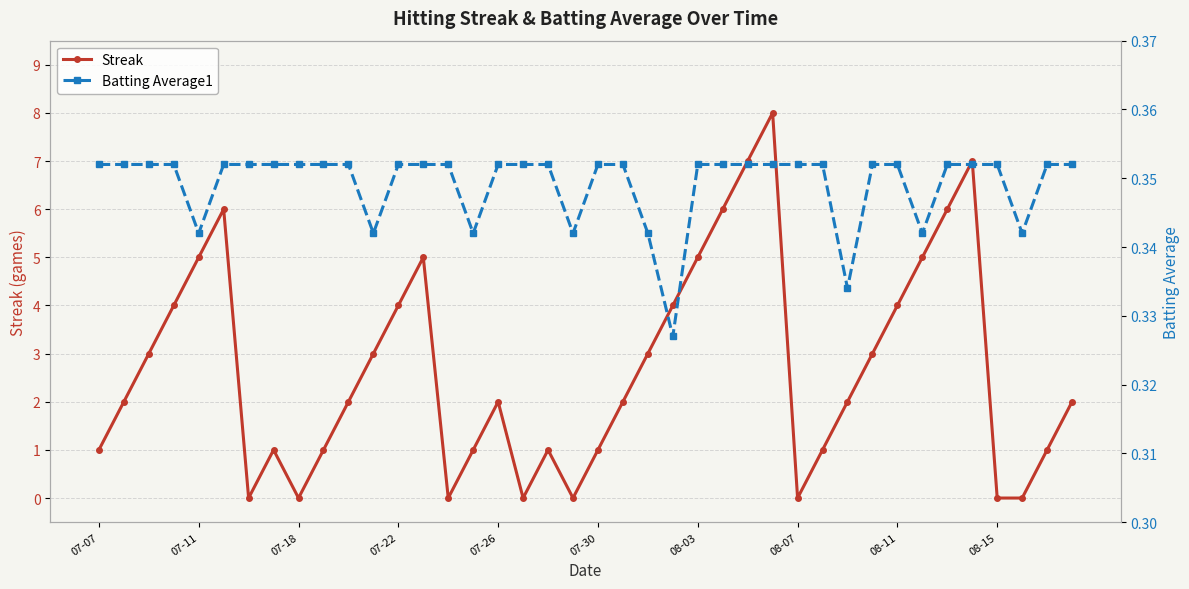

True or false: Streak has a value of 2.0 at 10.

True